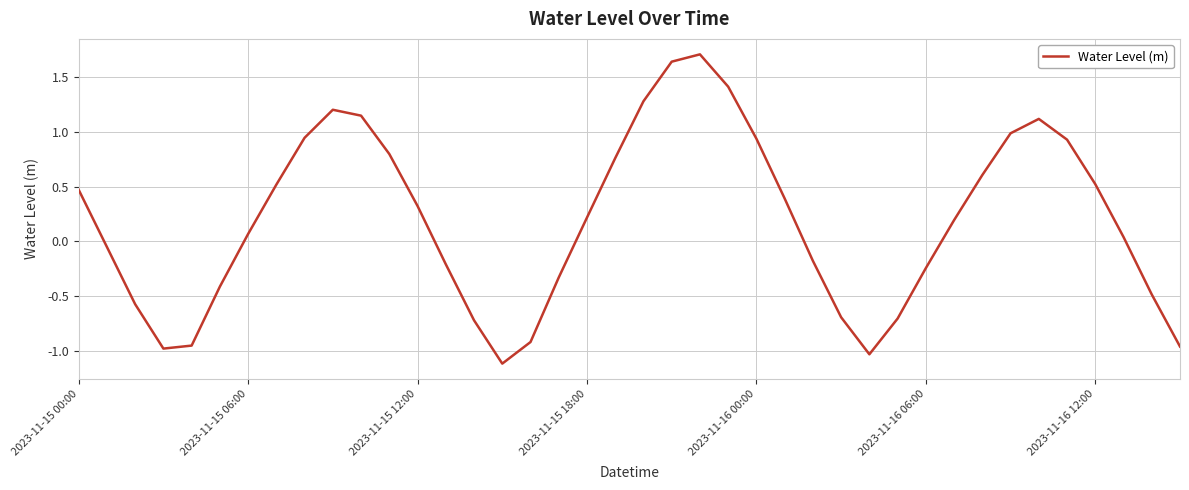

What is the minimum value shown in the chart?

-1.1